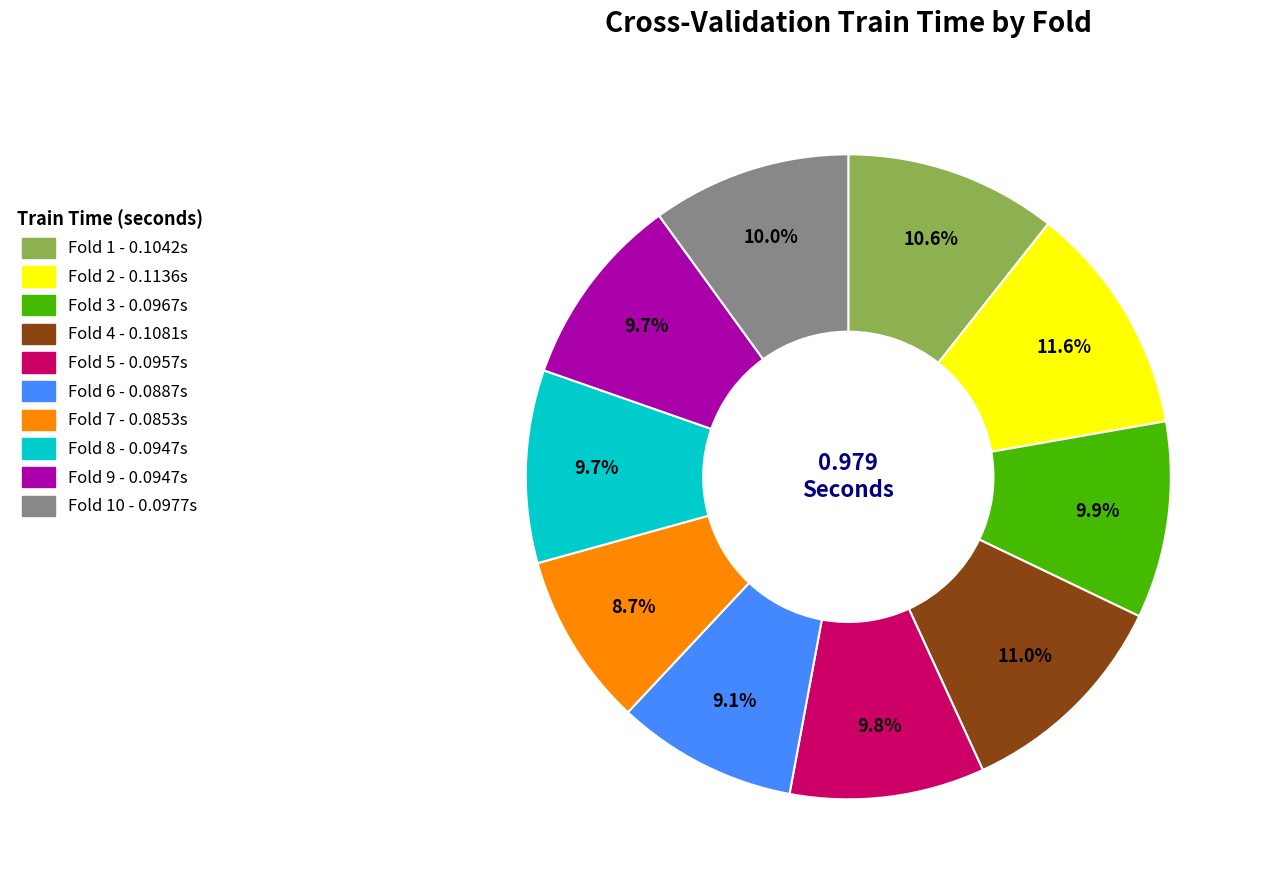

Is there any slice that represents more than half of the pie?

No